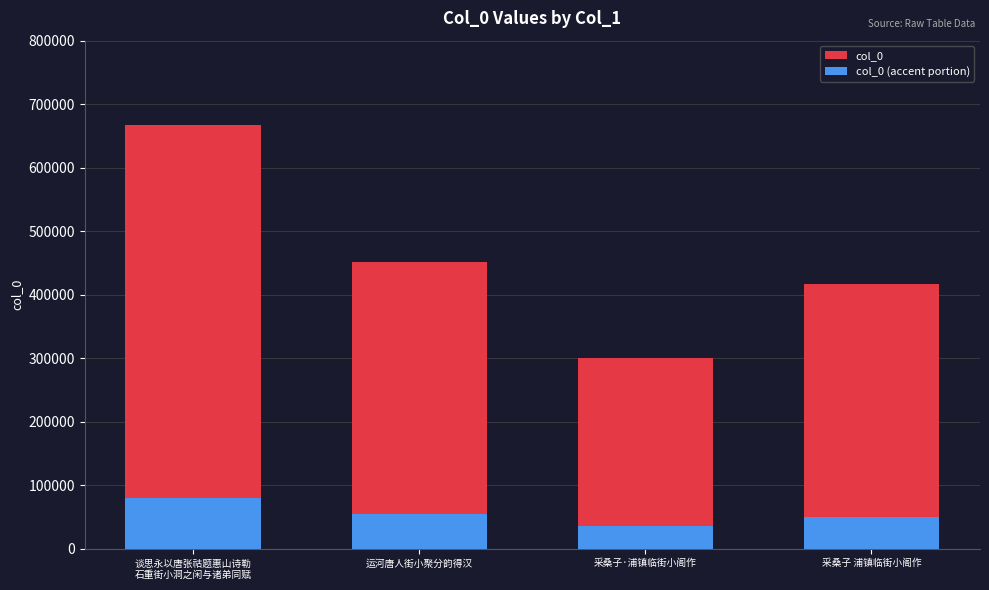

Reading left to right, list all the values displayed in this chart.

col_0: 谈思永以唐张祜题惠山诗勒
石重街小洞之闲与诸弟同赋=666893.0	运河唐人街小聚分韵得汉=452377.0	采桑子·浦镇临街小阁作=300349.0	采桑子 浦镇临街小阁作=417569.0
col_0 (accent portion): 谈思永以唐张祜题惠山诗勒
石重街小洞之闲与诸弟同赋=80027.2	运河唐人街小聚分韵得汉=54285.2	采桑子·浦镇临街小阁作=36041.9	采桑子 浦镇临街小阁作=50108.3